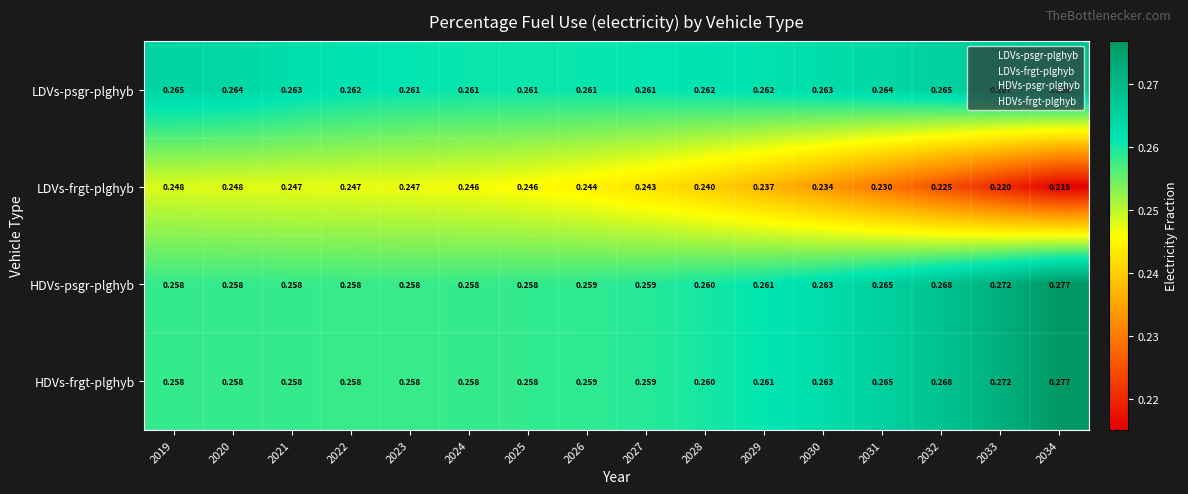

Which series has the largest range (max minus min)?

LDVs-frgt-plghyb